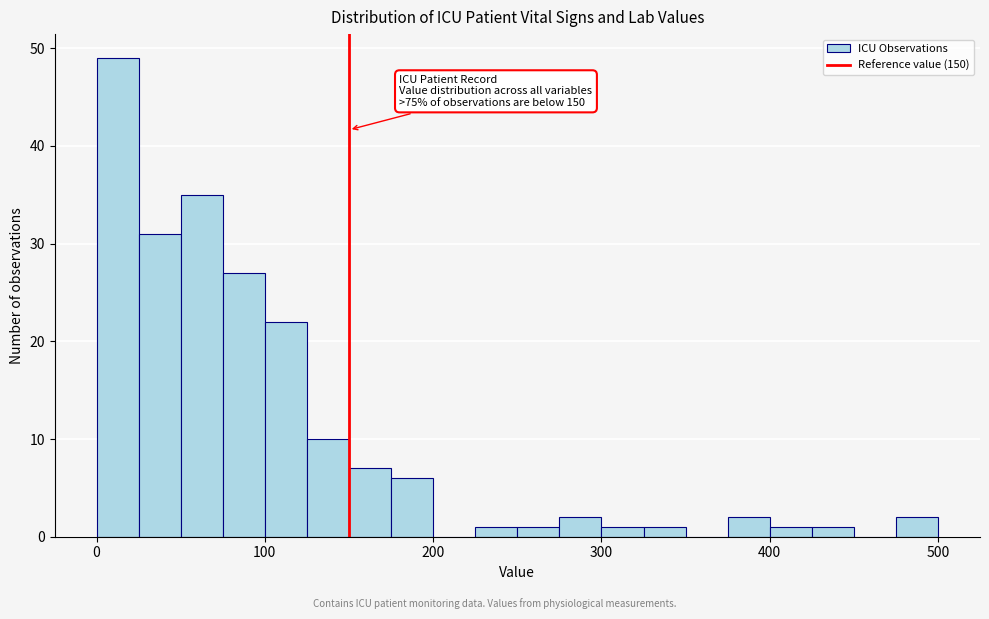

Read against the x-axis, roughly where is the centre of the tallest bar?

10